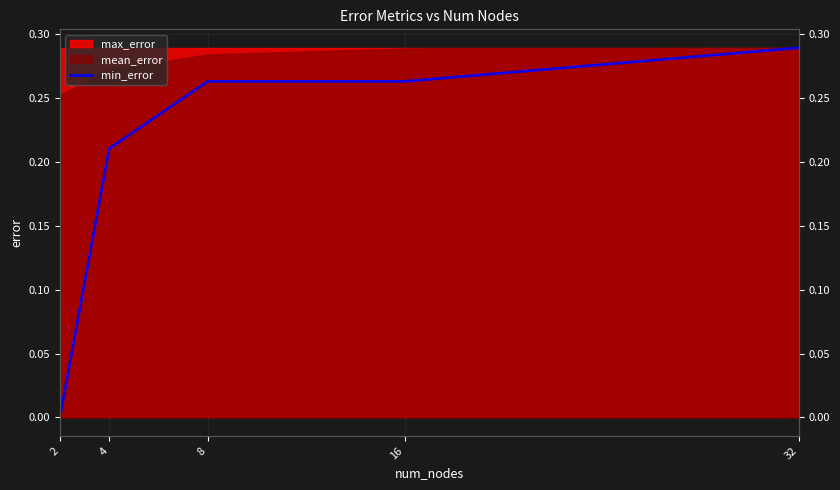

True or false: there are more than 2 points higher than both neighbors.

False